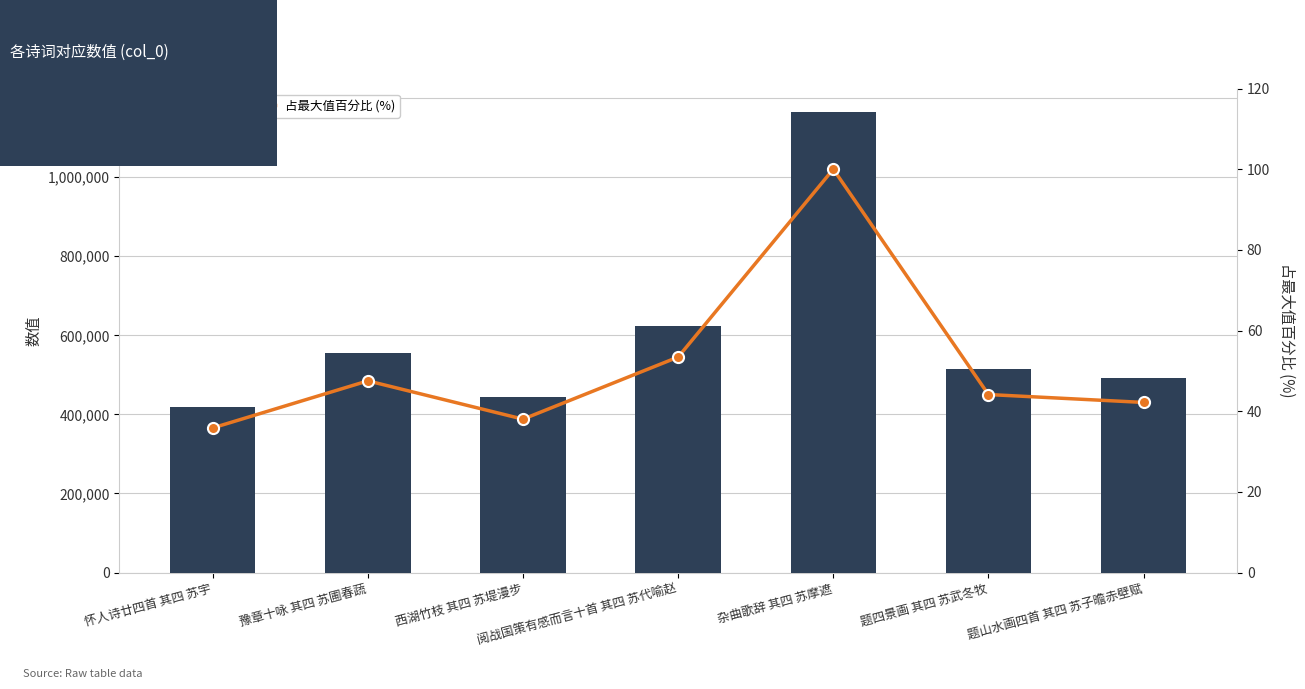

What is the minimum value for col_0 数值?

418127